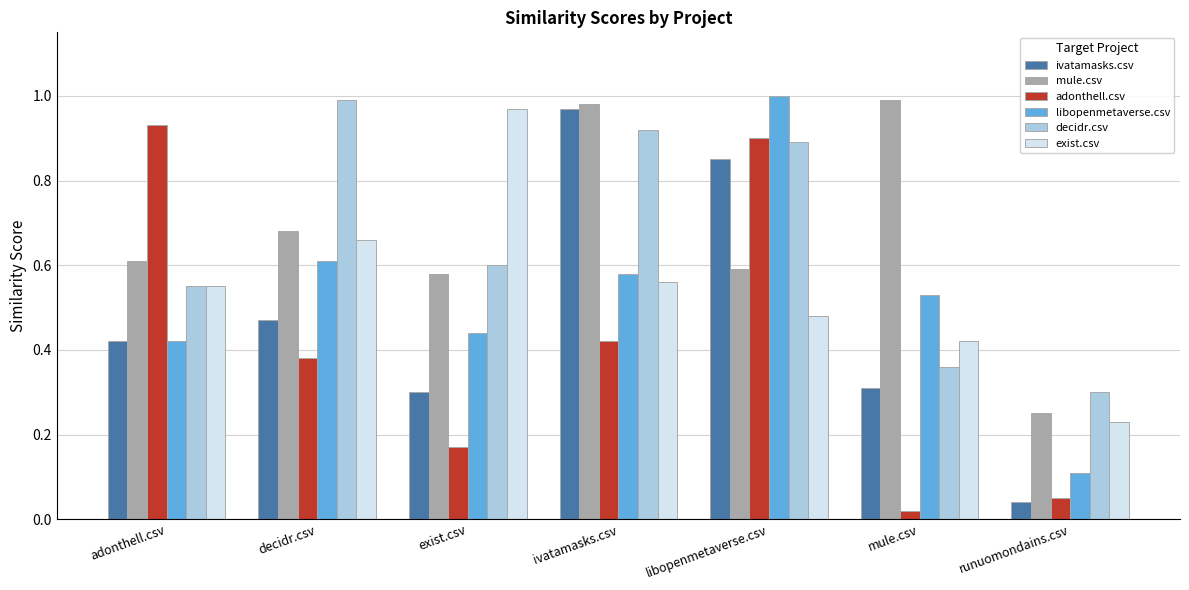

Which category has the lowest value across all series?

mule.csv